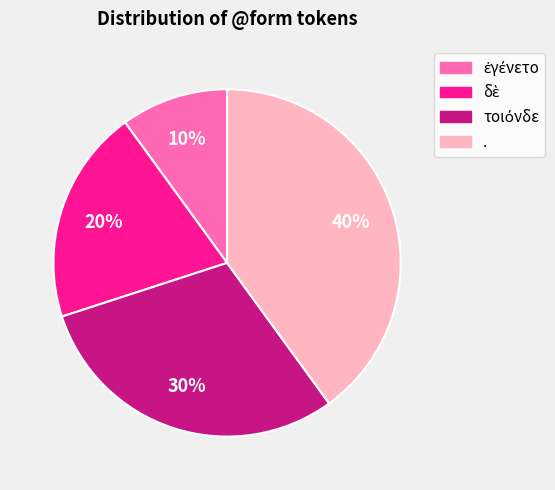

How many slices are in this pie chart?

4